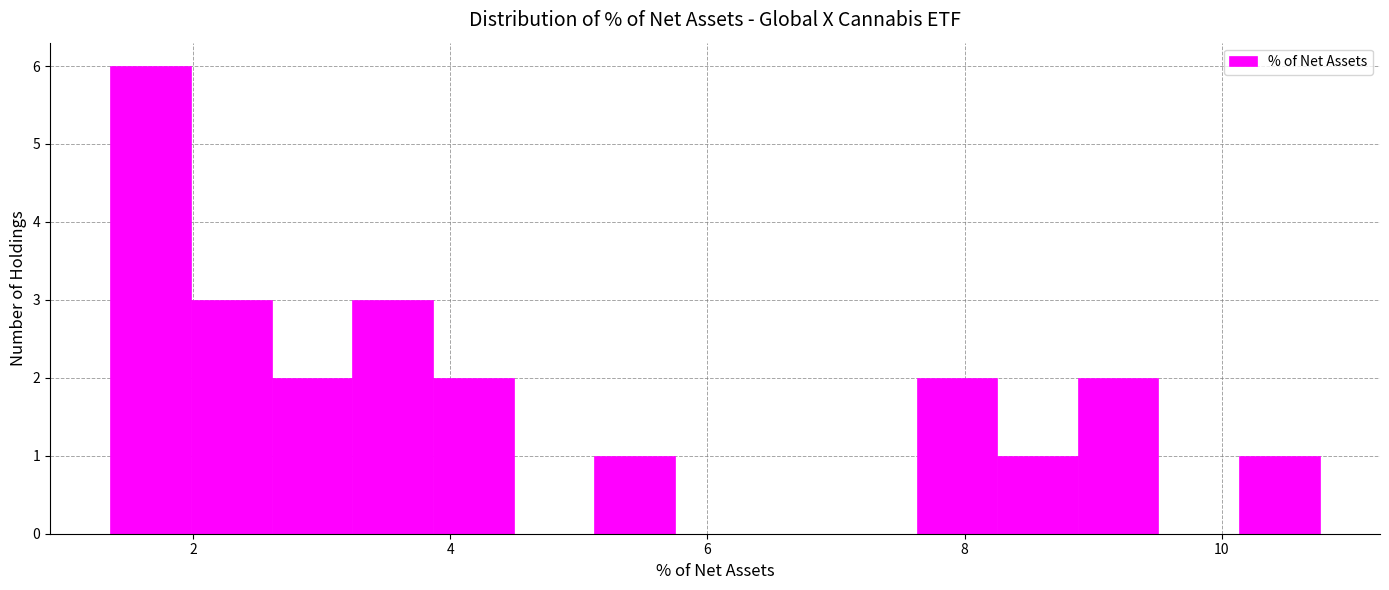

Read against the x-axis, roughly where is the centre of the tallest bar?

1.6